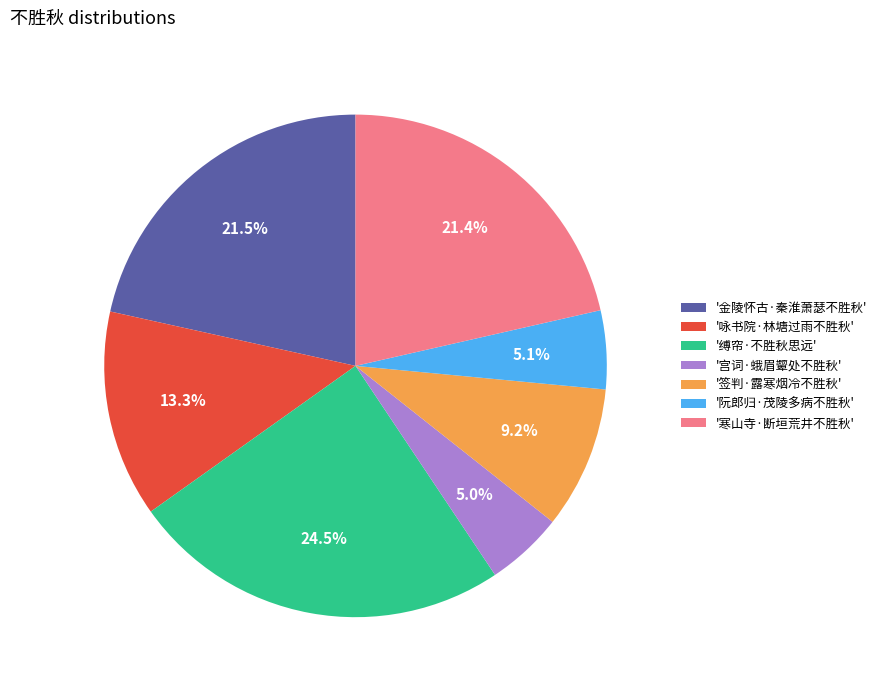

Do '签判·露寒烟冷不胜秋' and '阮郎归·茂陵多病不胜秋' together represent more than half of the pie?

No